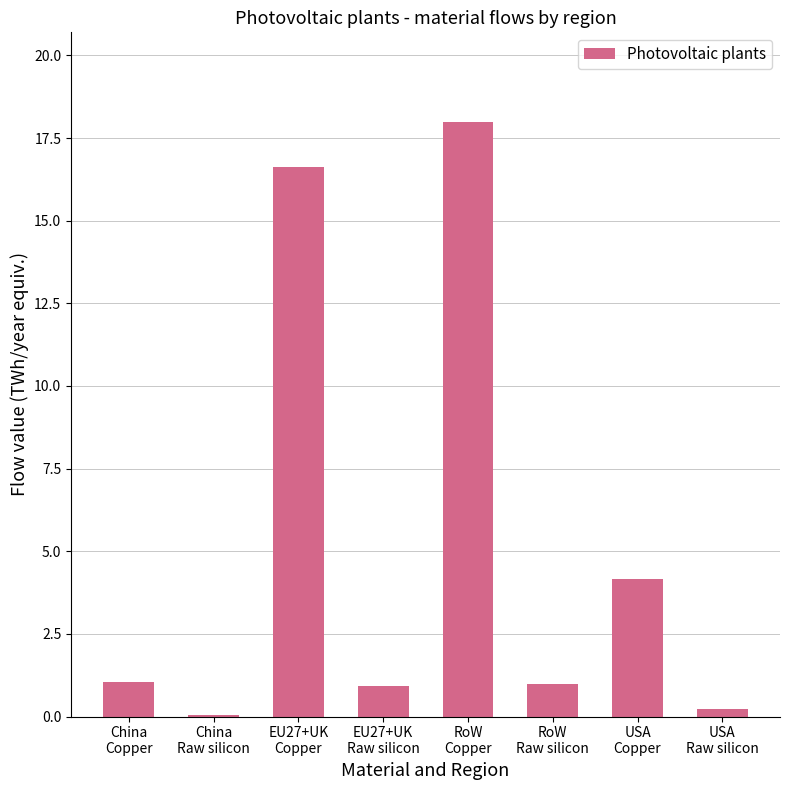

What is the maximum value shown in the chart?

18.0